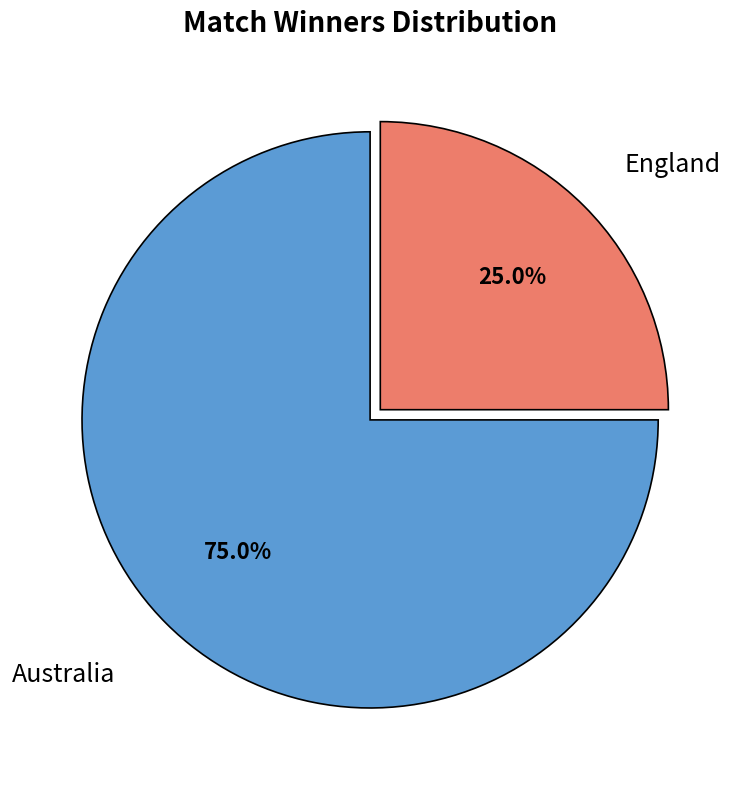

Is there a majority slice in this chart?

Yes